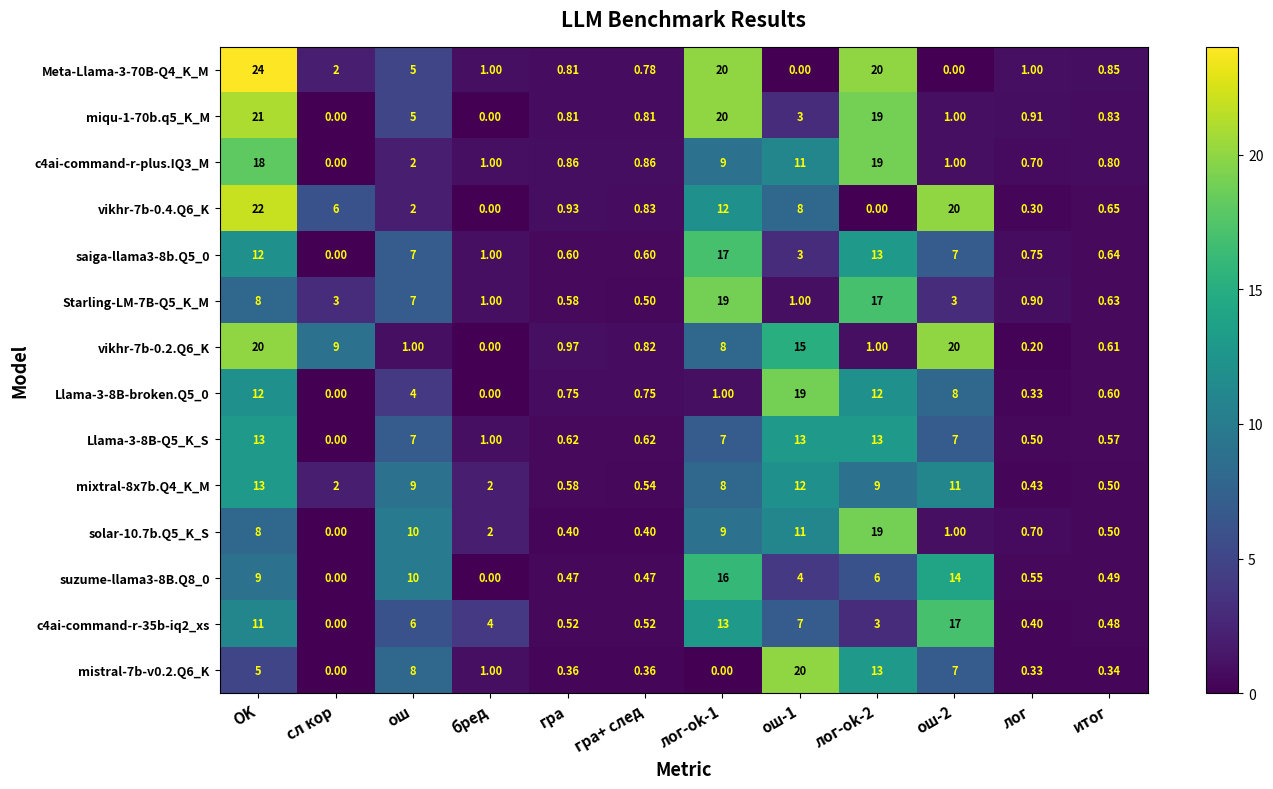

Which series has the largest total across all categories?

vikhr-7b-0.2.Q6_K